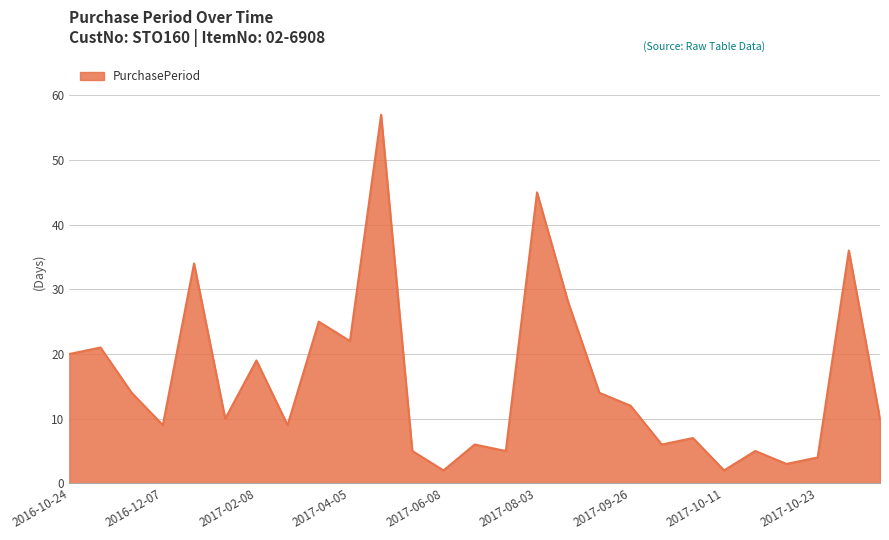

What is the greatest value displayed?

57